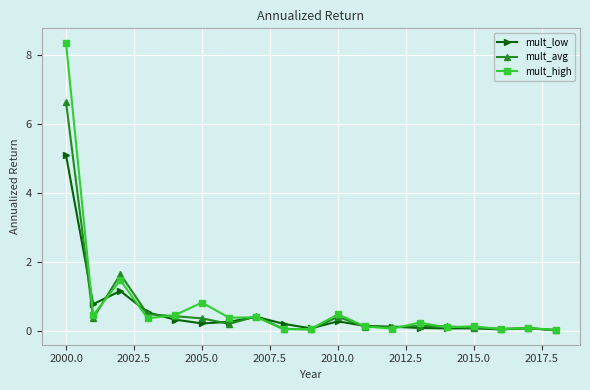

List the series in order of their peak value, highest first.

mult_high, mult_avg, mult_low